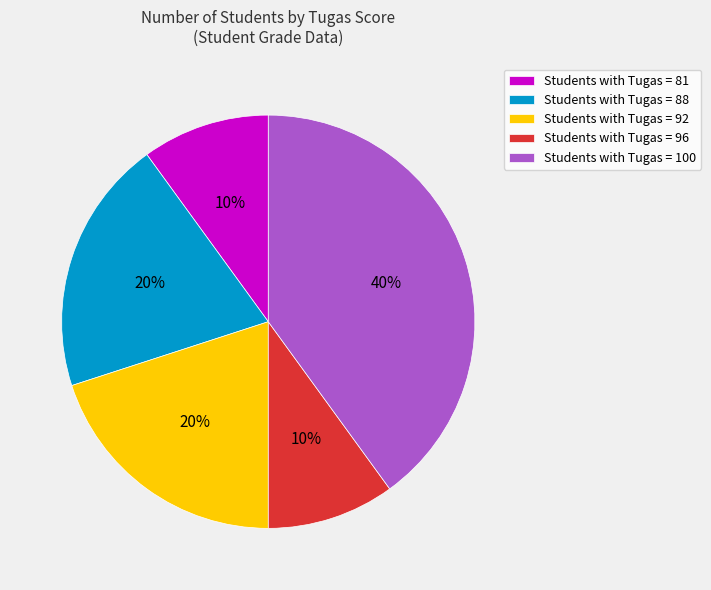

Which has a higher value, Students with Tugas = 96 or Students with Tugas = 88?

Students with Tugas = 88